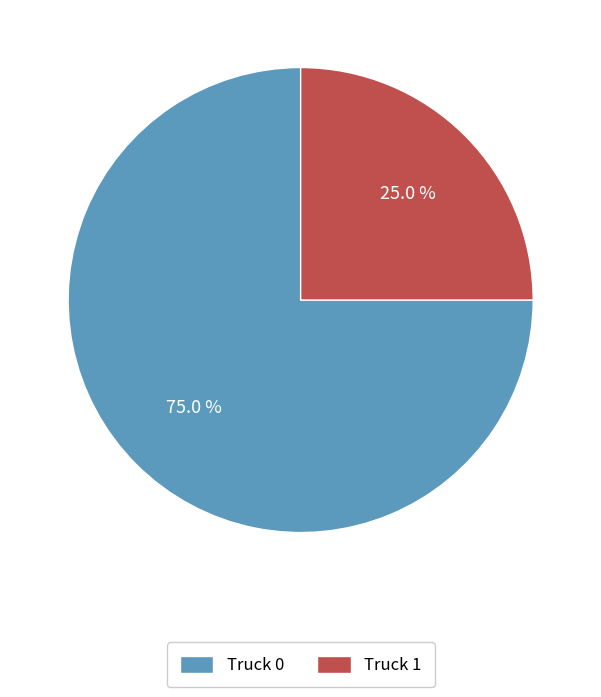

To the nearest percent, what percentage of the pie is Truck 1?

25%